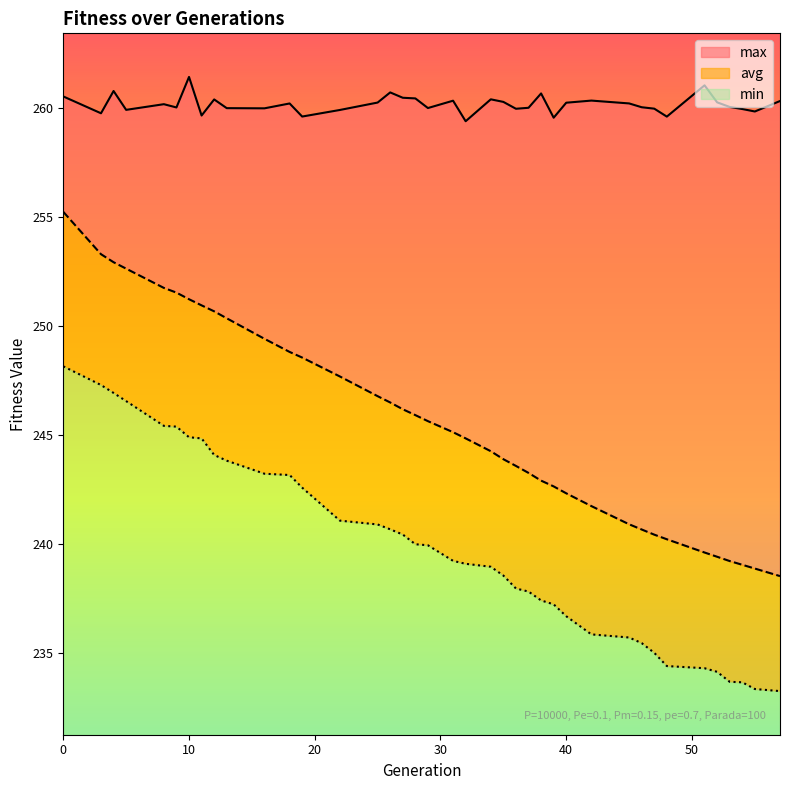

Between 40 and 54, which series saw the biggest shift?

avg